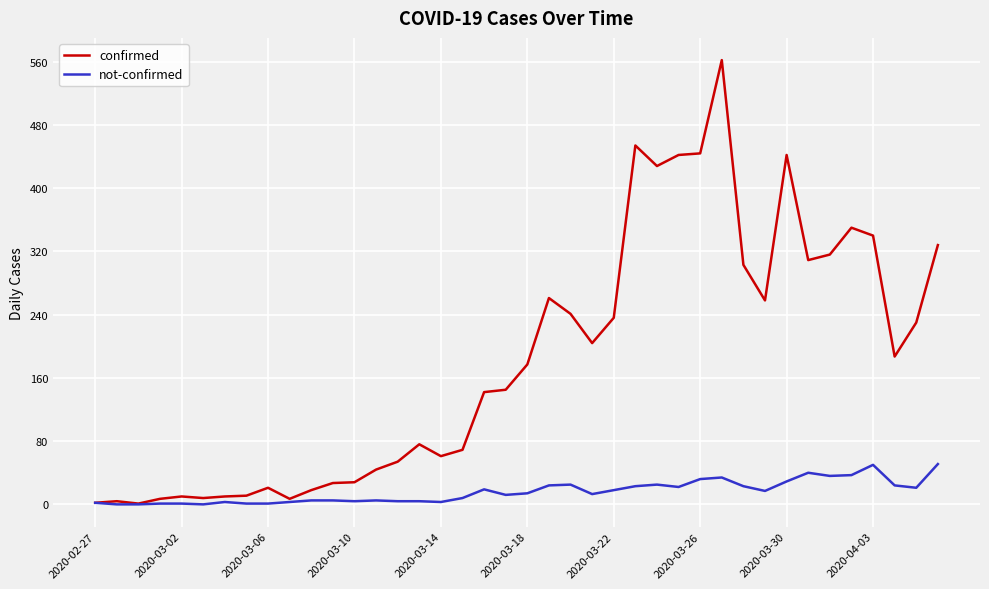

Which series has the largest total across all categories?

confirmed